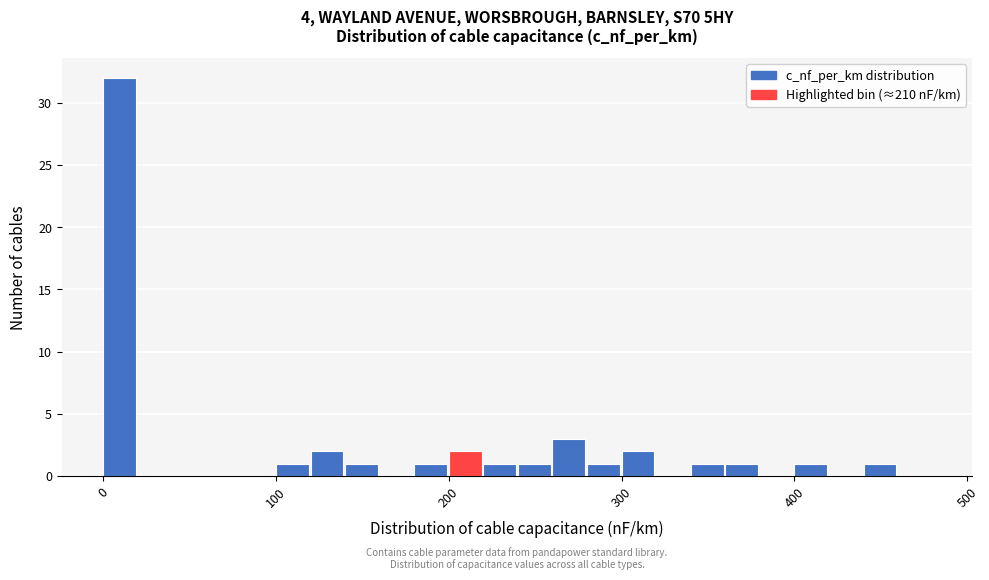

Read against the x-axis, roughly where is the centre of the tallest bar?

10